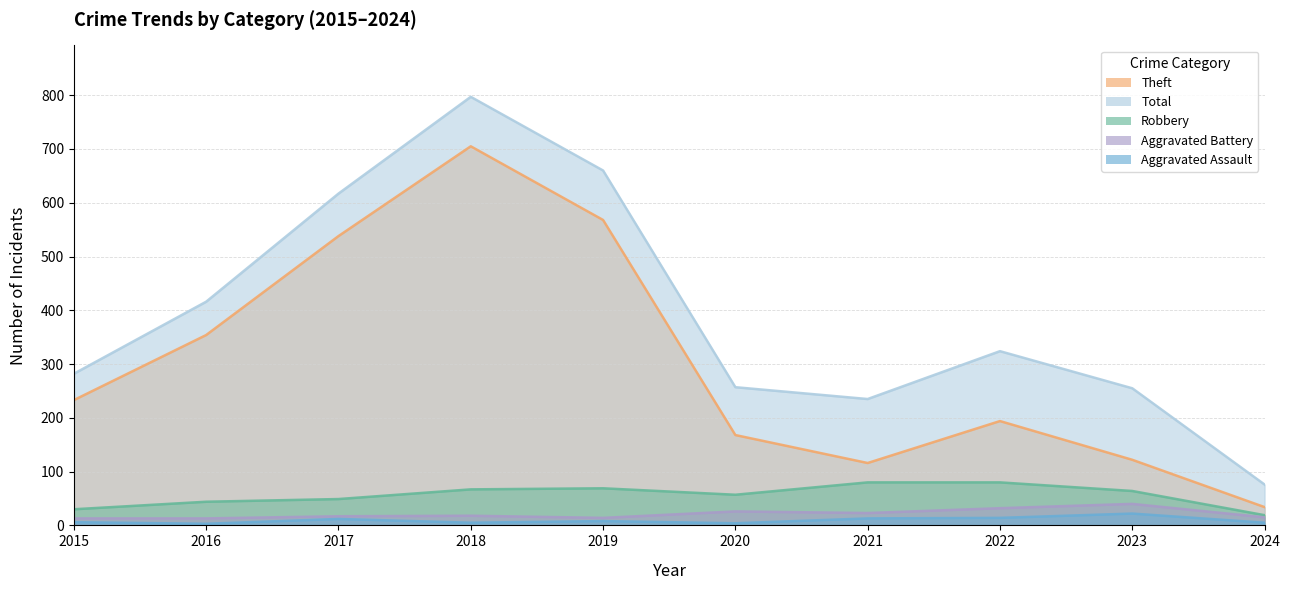

True or false: Total has a value of 76 at 2024.

True